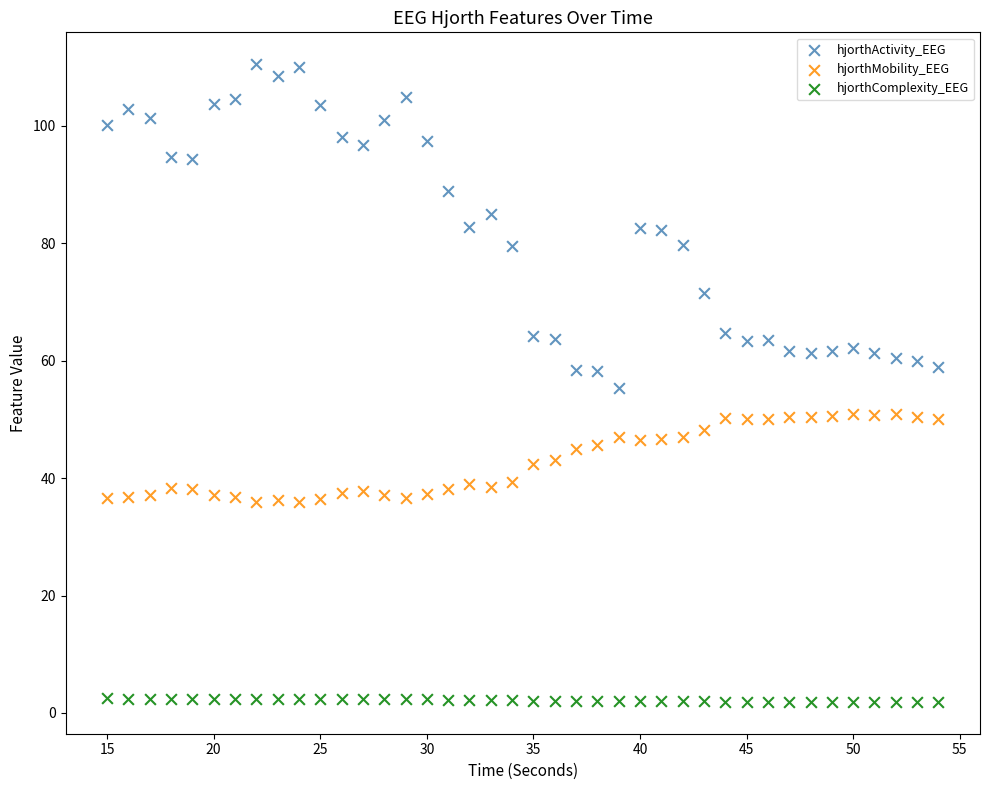

Which series has the largest Y range (max minus min)?

hjorthActivity_EEG